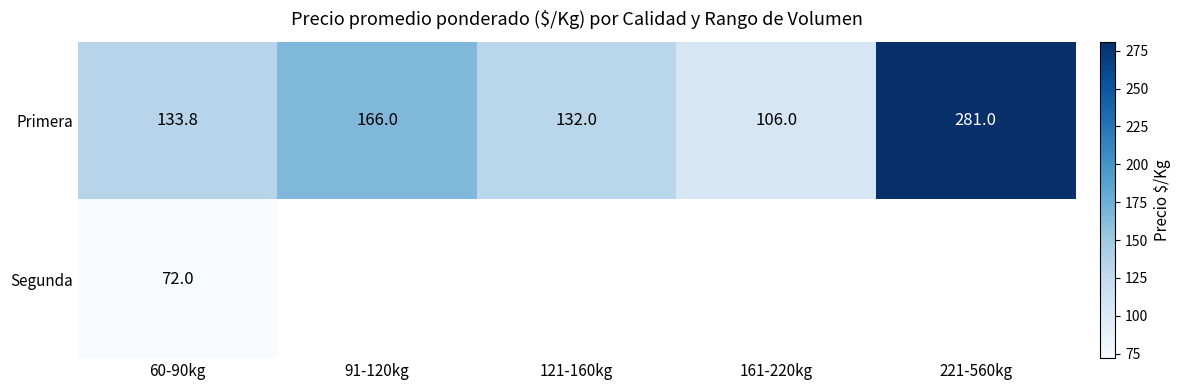

What value does the Primera series have at 121-160kg?

132.0